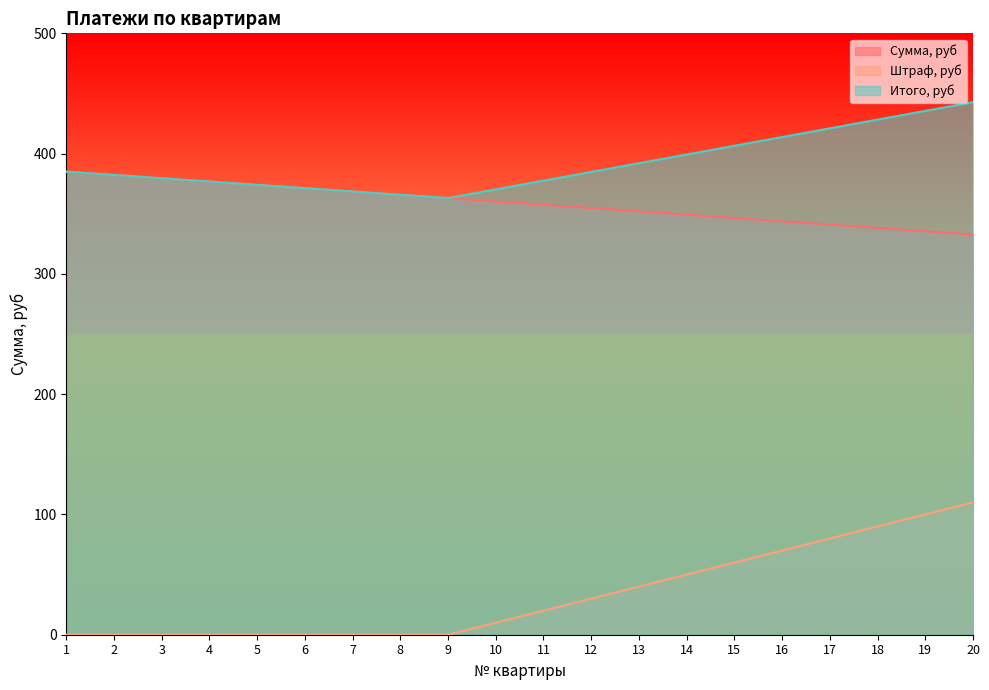

True or false: Сумма, руб and Итого, руб cross at least once.

False